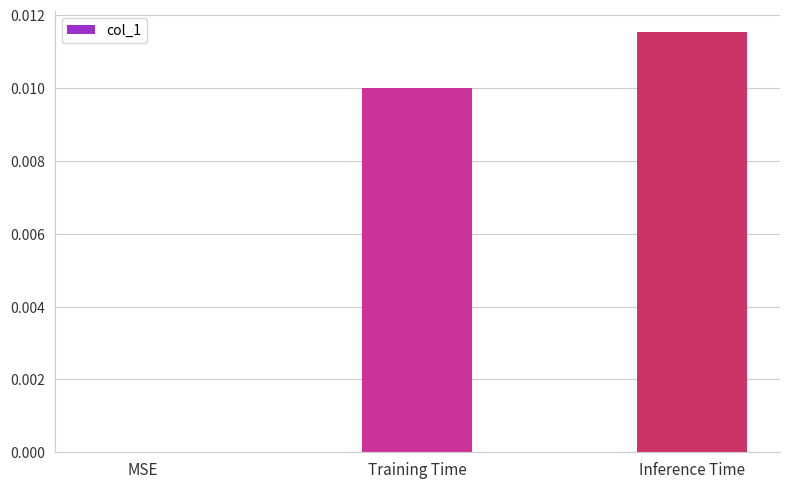

Which has a higher value, MSE or Inference Time?

Inference Time